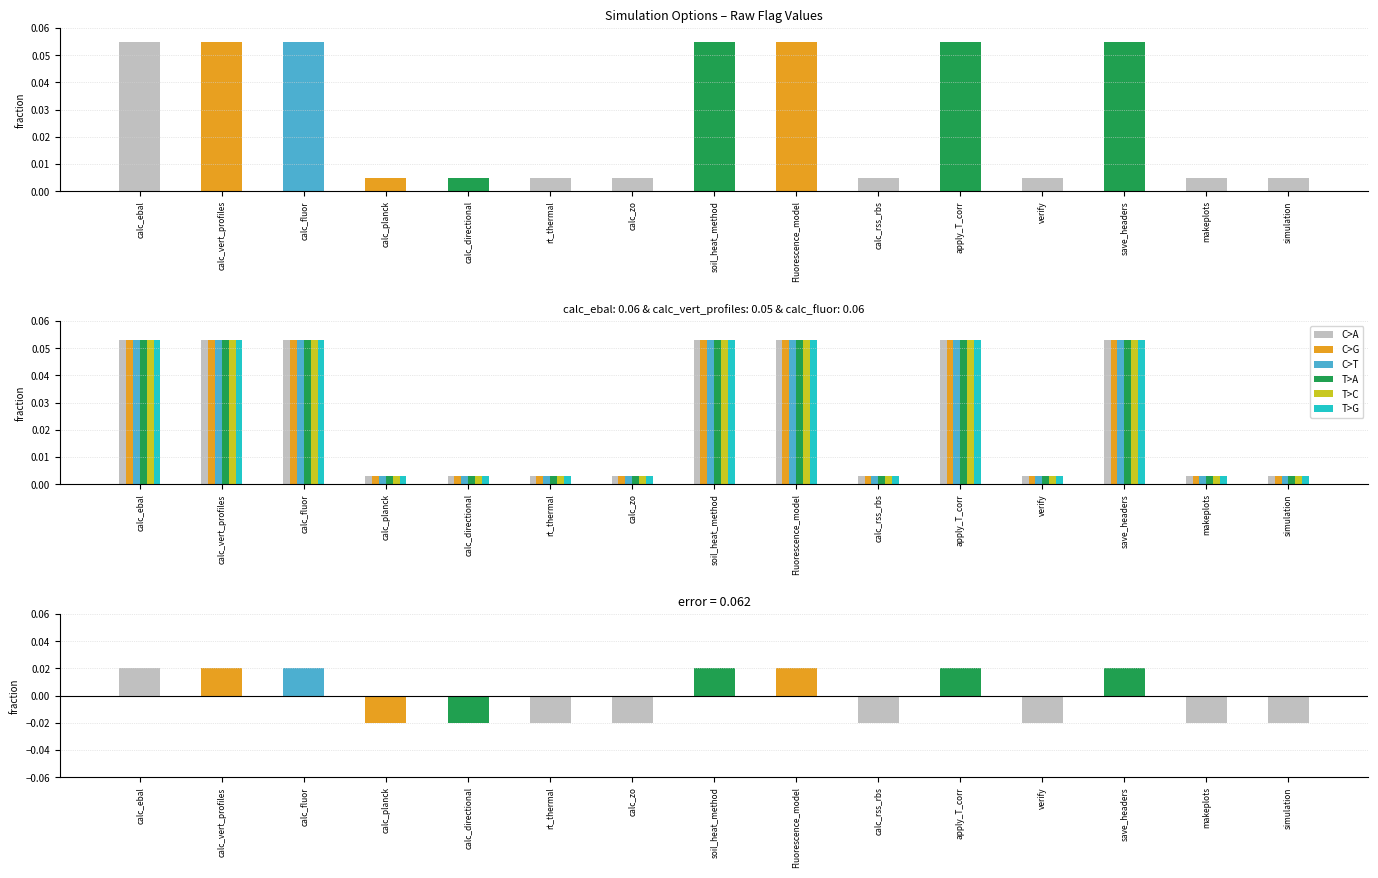

What is the sum of all C>T values?

0.4